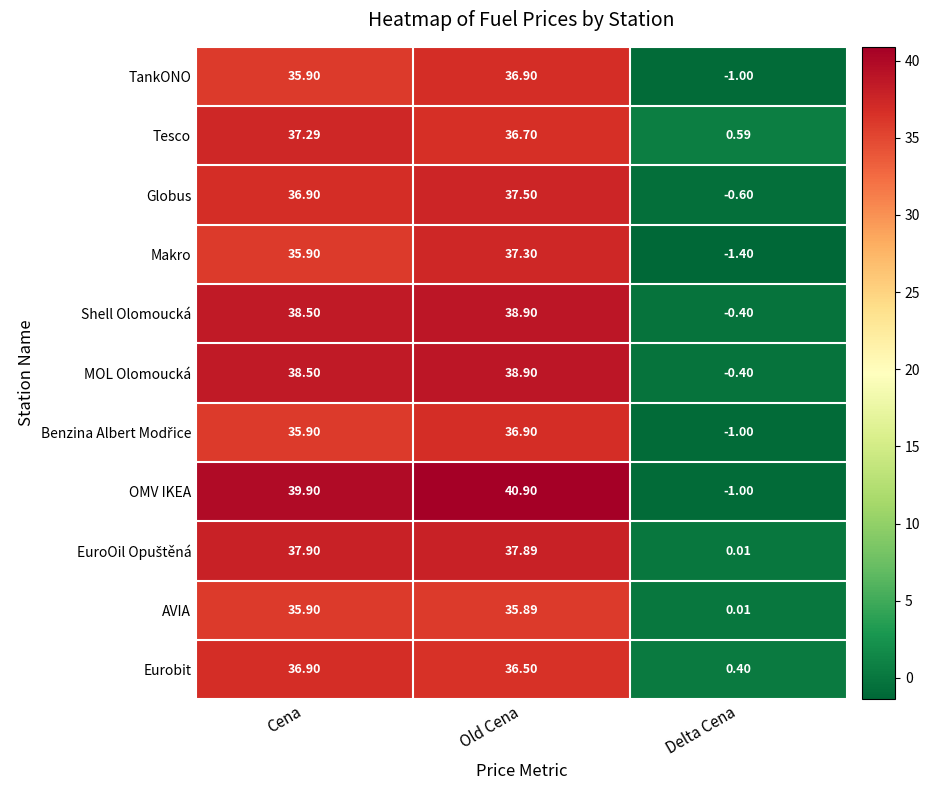

Which category has the highest value across all series?

Old Cena